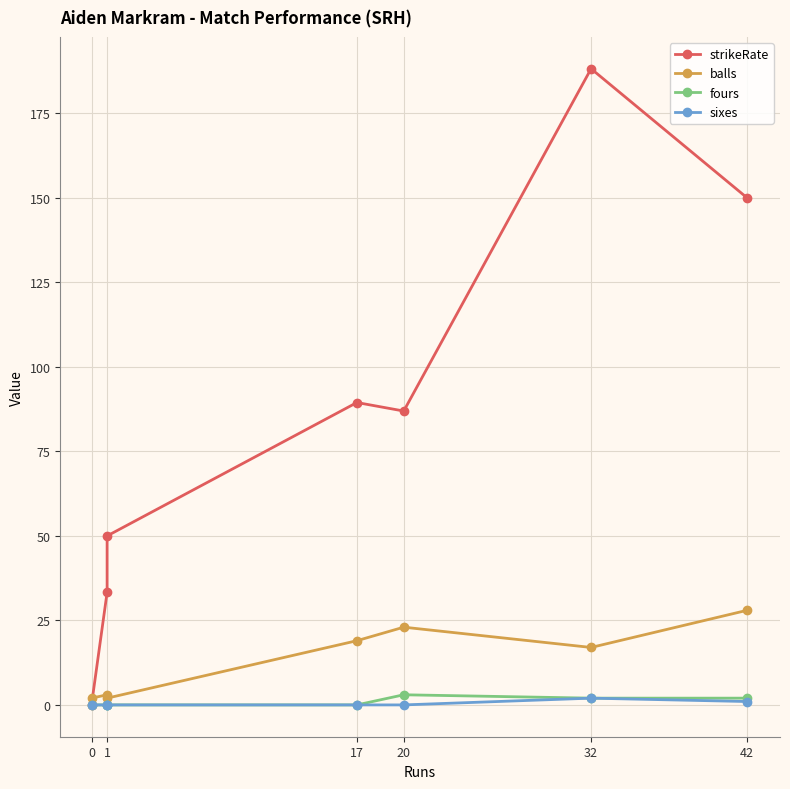

What is the difference between the highest and lowest values at 0?

2.0